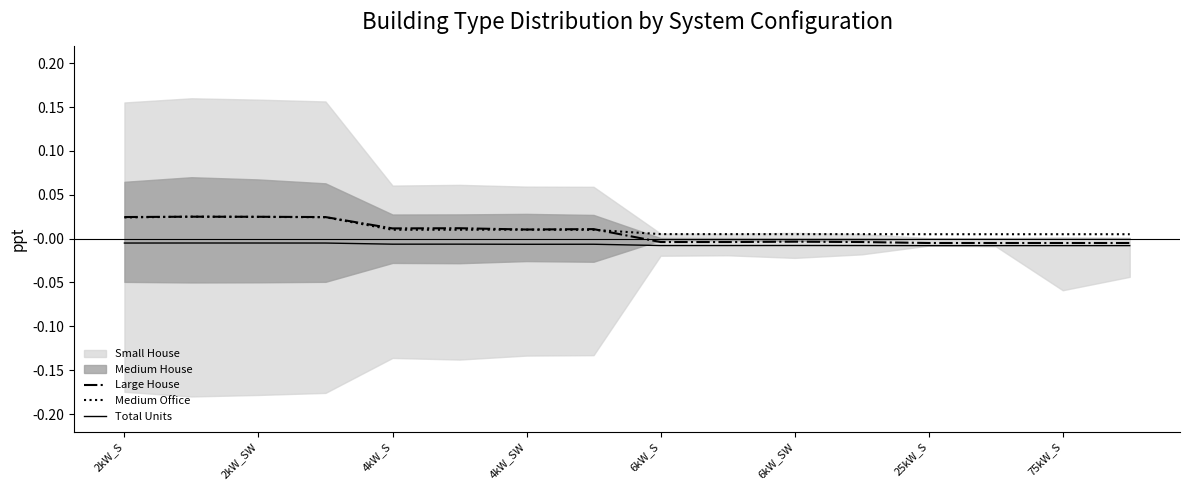

The Total Units series shows -0.0 at 6kW_SW. True or false?

False